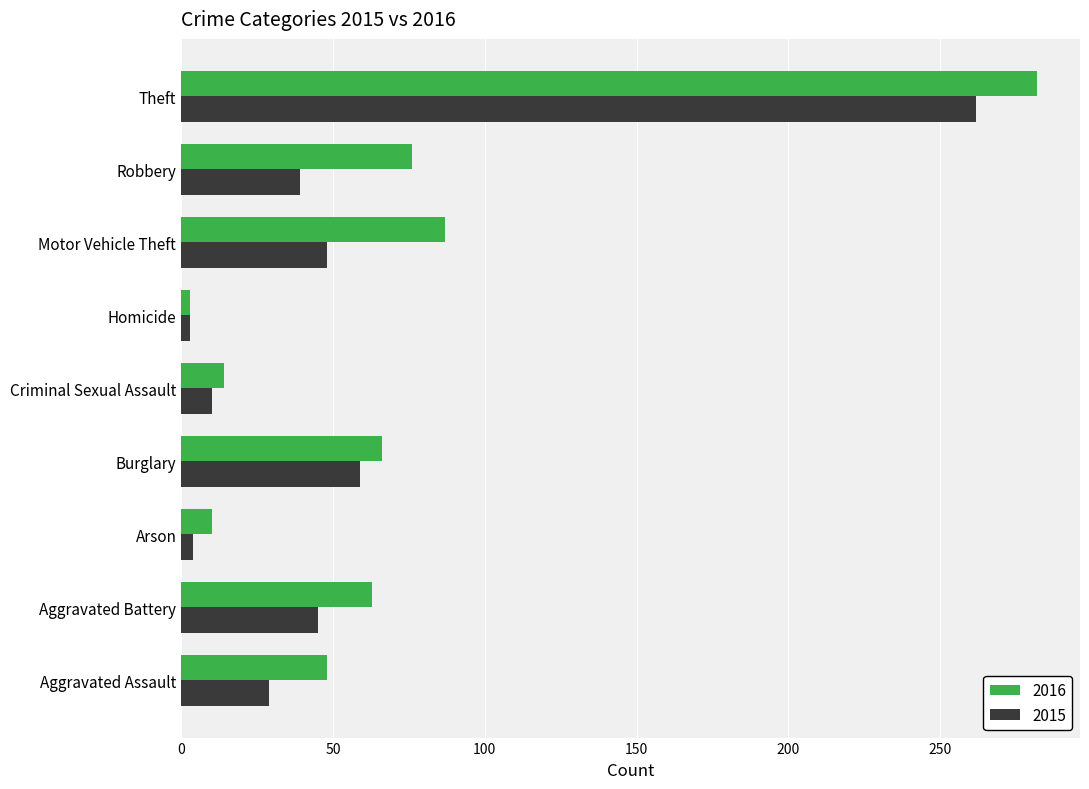

At which category is the sum across all series the highest?

Theft